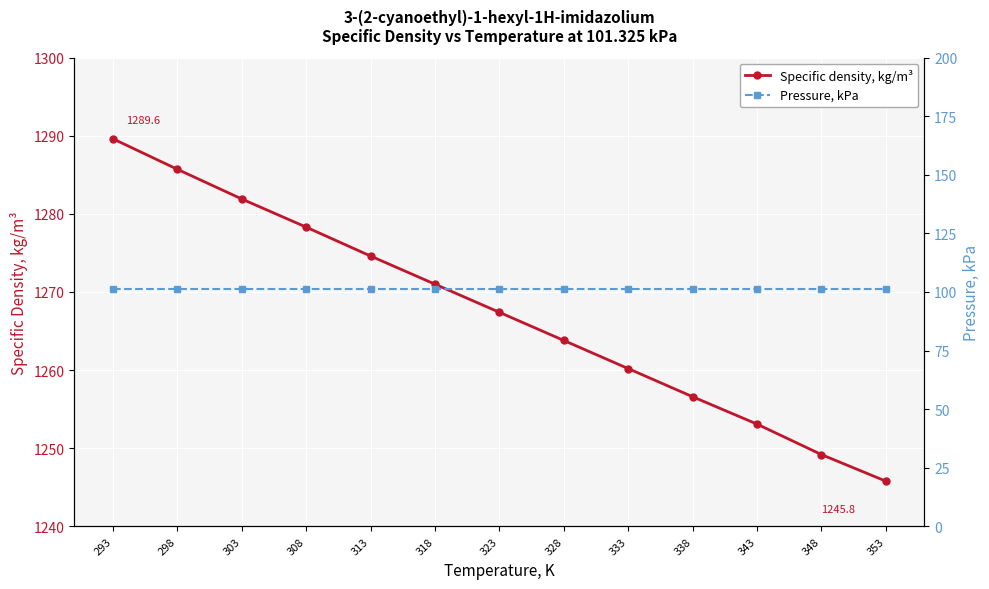

What is the value of the Specific density, kg/m³ point at the 13th from the left?

1245.8